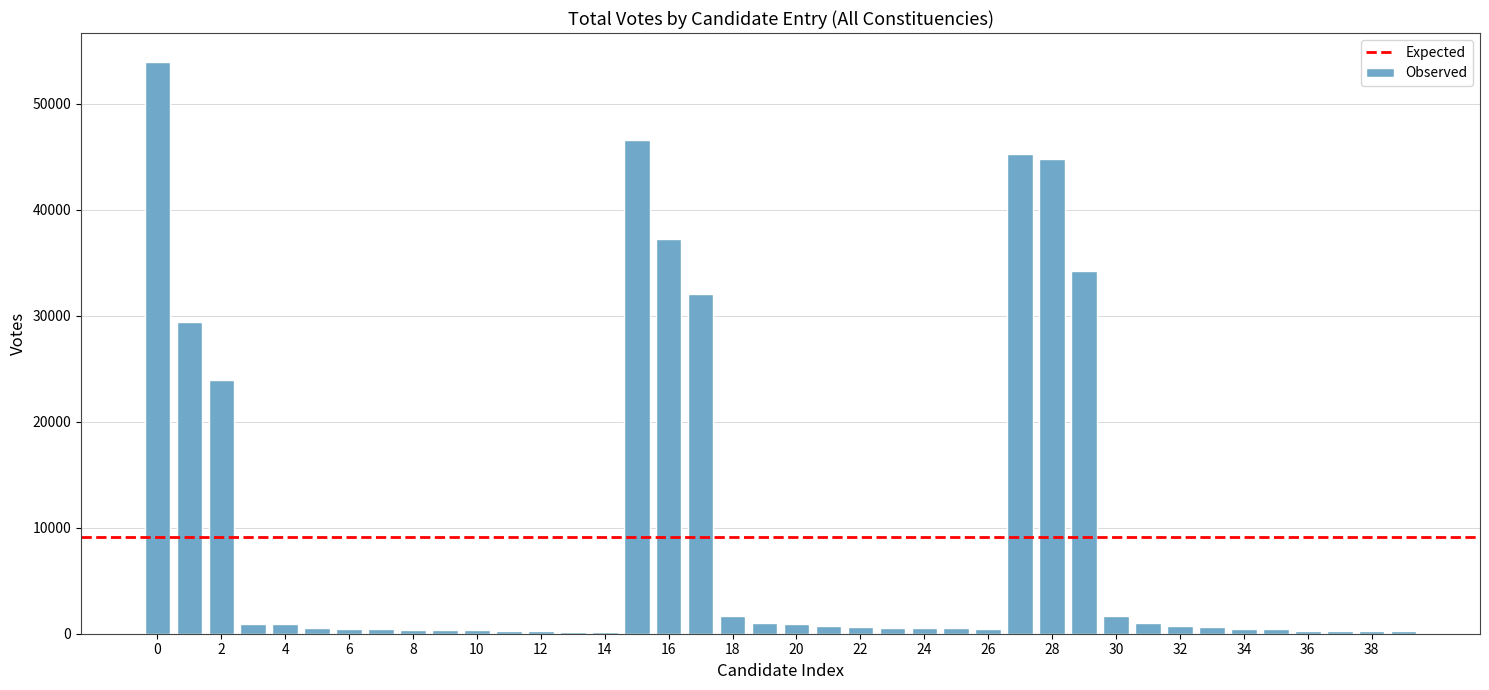

What is the greatest value displayed?

53975